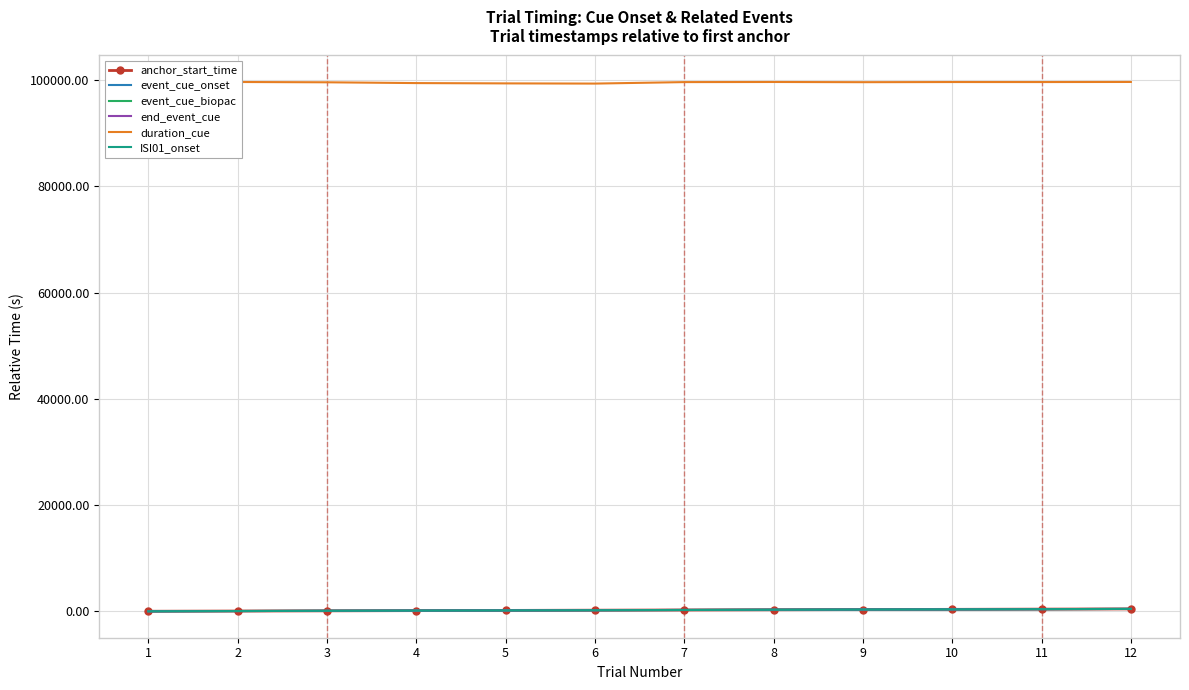

Which series has the largest total across all categories?

duration_cue